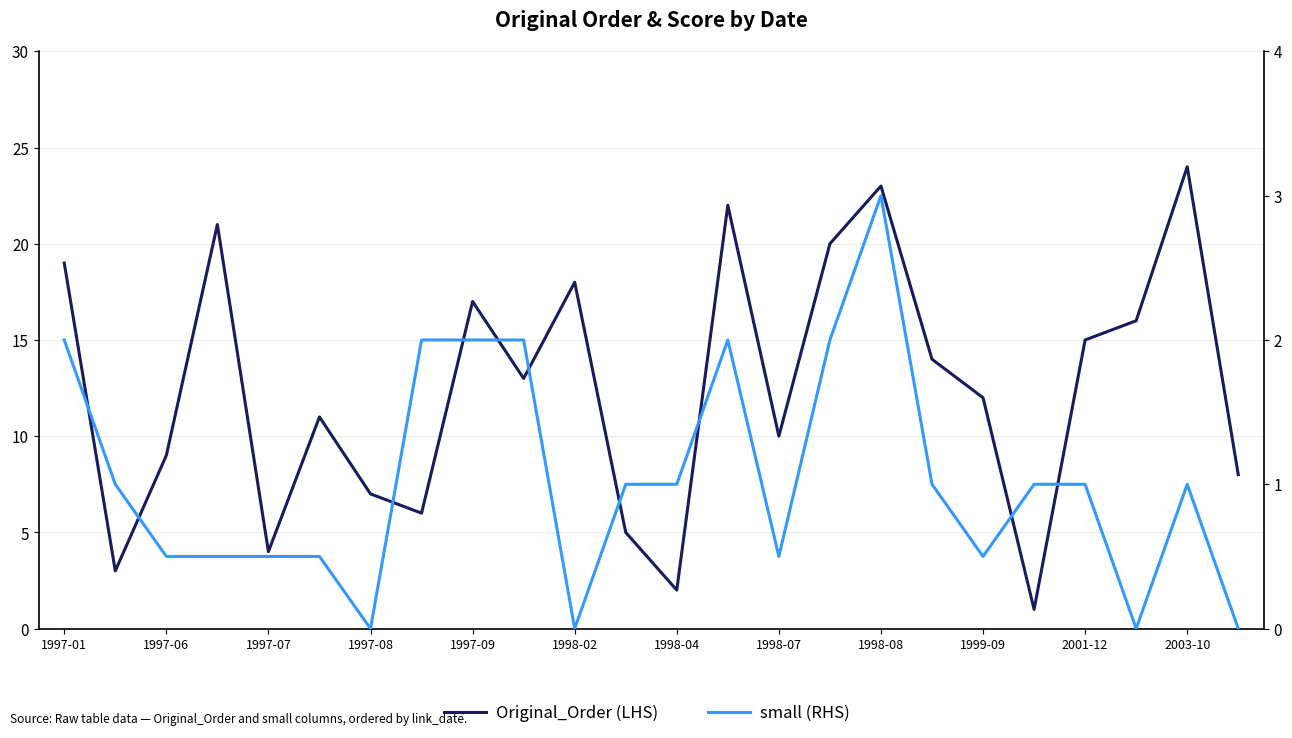

True or false: small (RHS) and Original_Order (LHS) cross at least once.

False